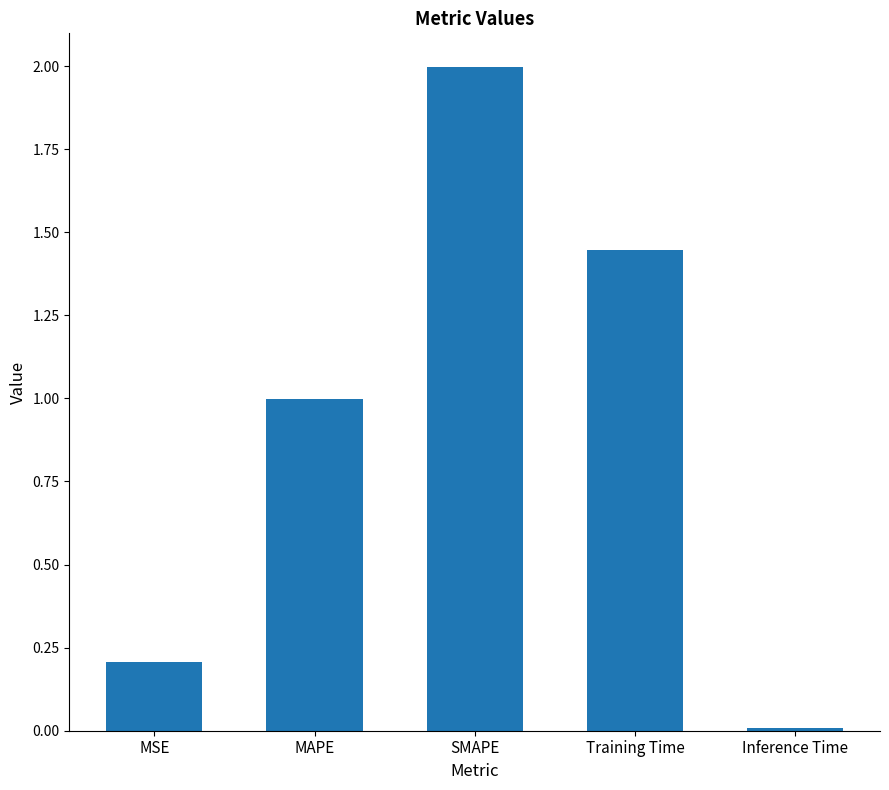

How many bars are there in total?

5